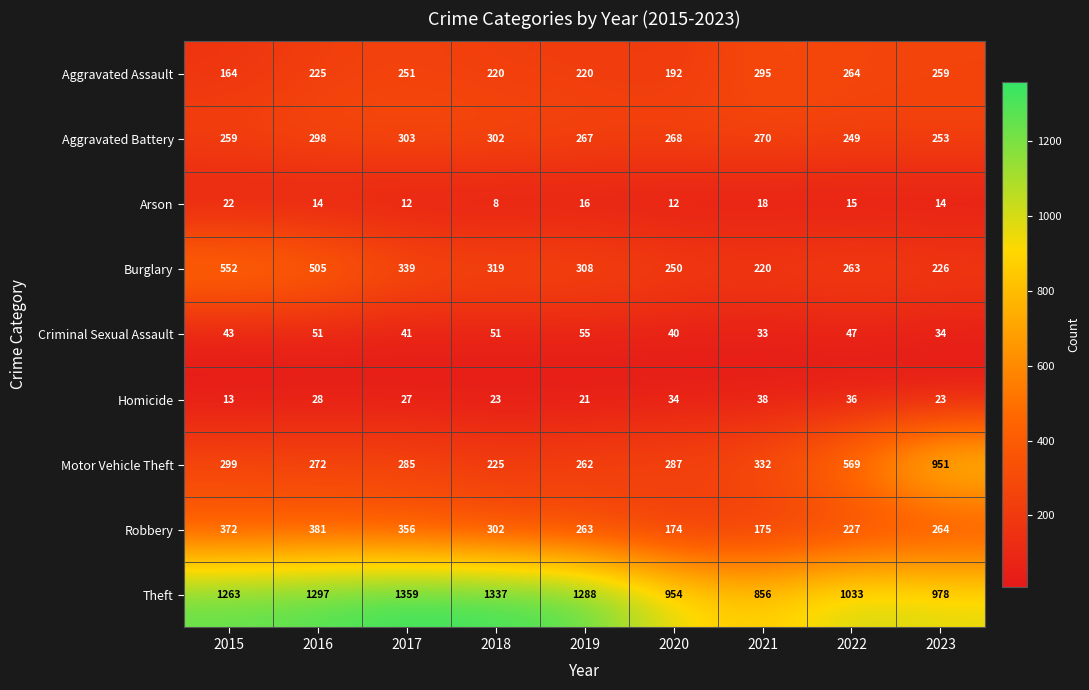

Which series has the largest total across all categories?

Theft